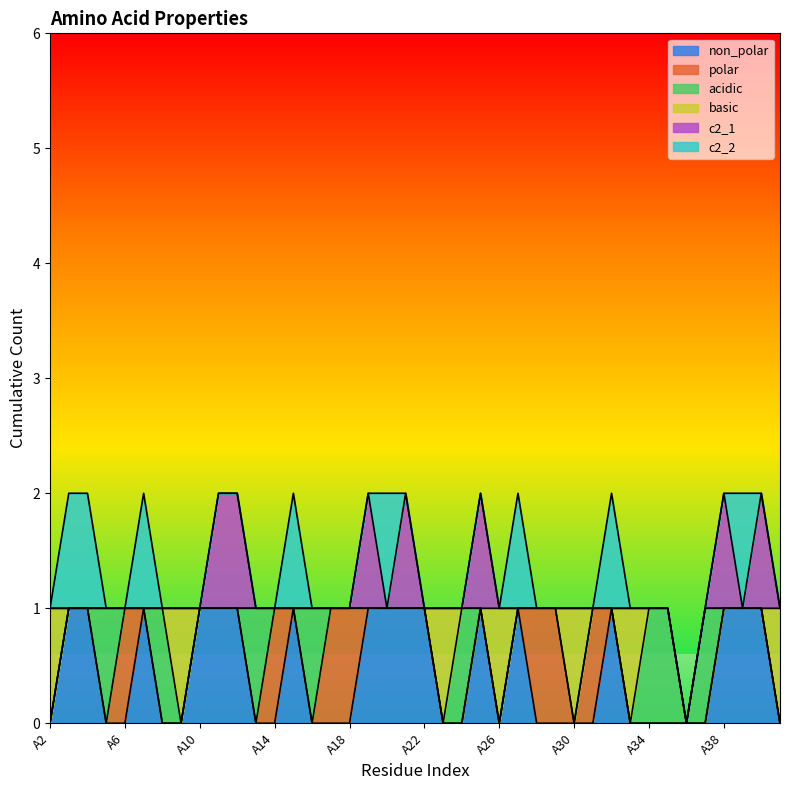

What is the sum of all polar values?

7